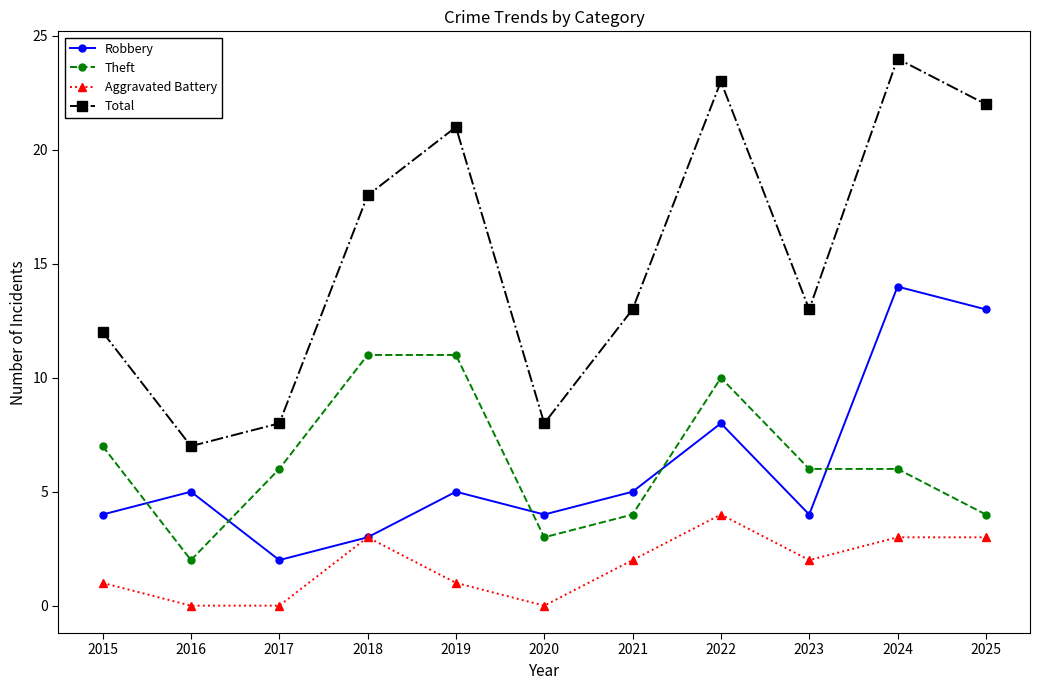

What is the difference between the Aggravated Battery values at 2024 and 2022?

1